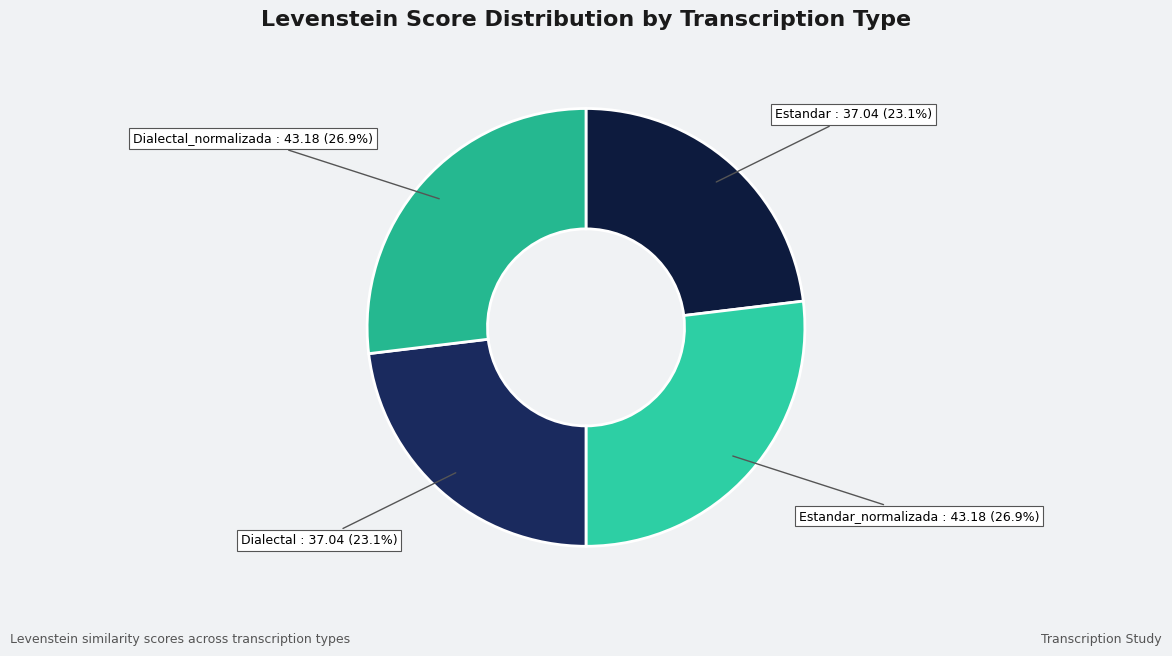

To the nearest percent, what is the average slice percentage?

25%